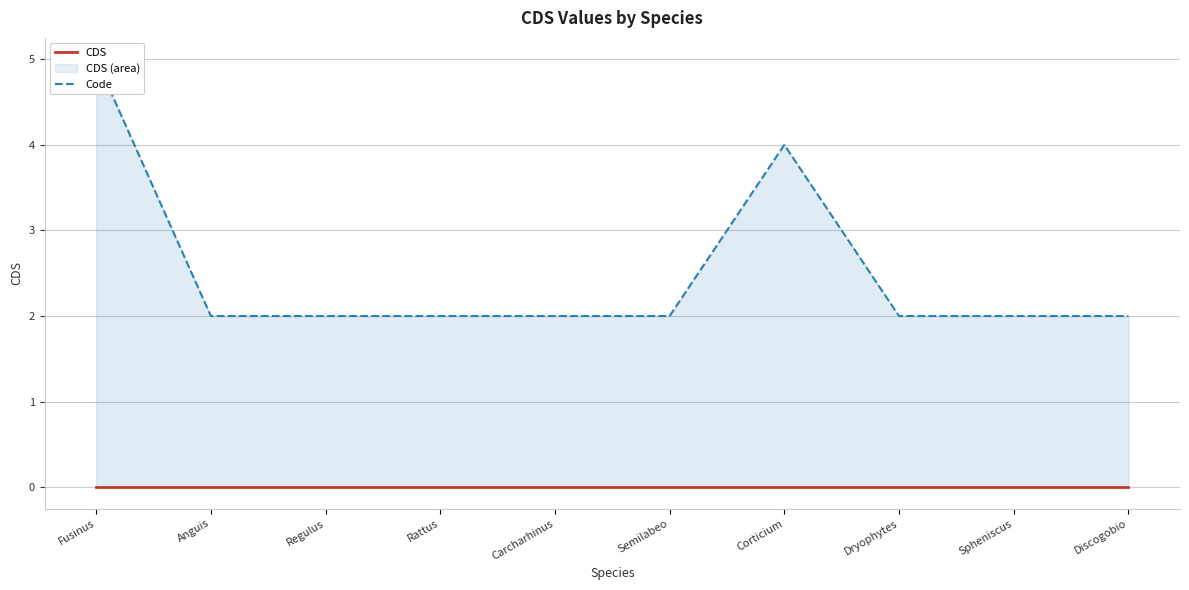

True or false: Code and CDS intersect in this chart.

False